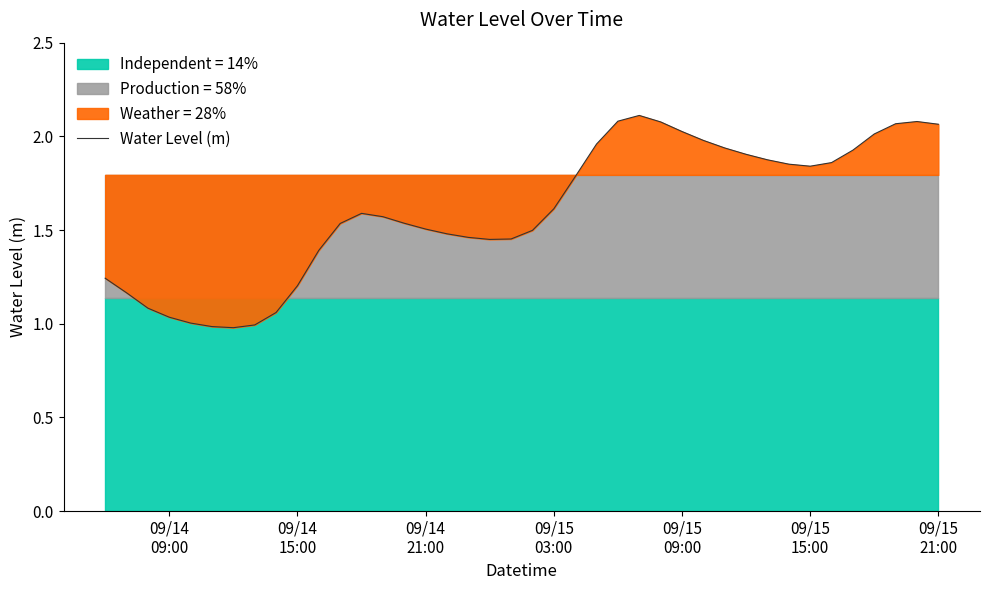

How many lines are shown in the chart?

1